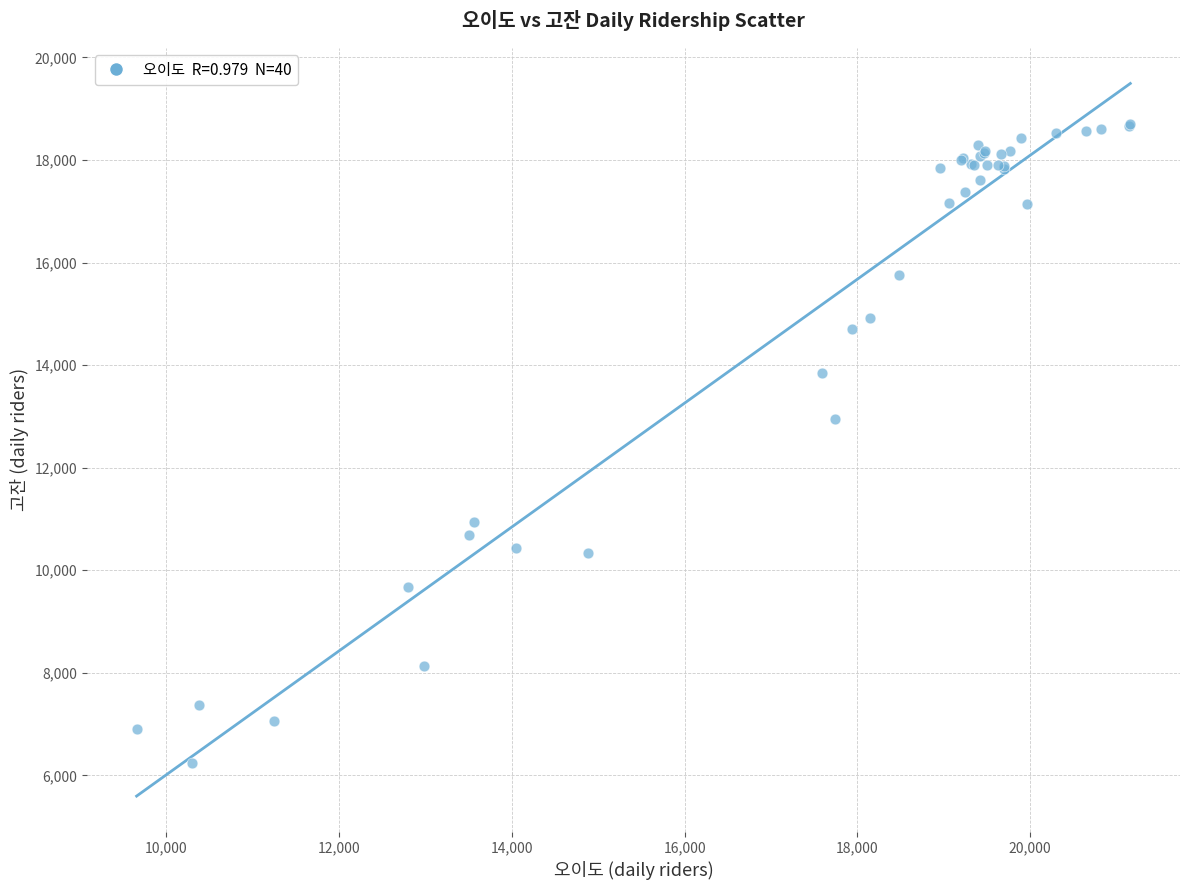

What Y value in the scatter plot is closest to 12465?

12941